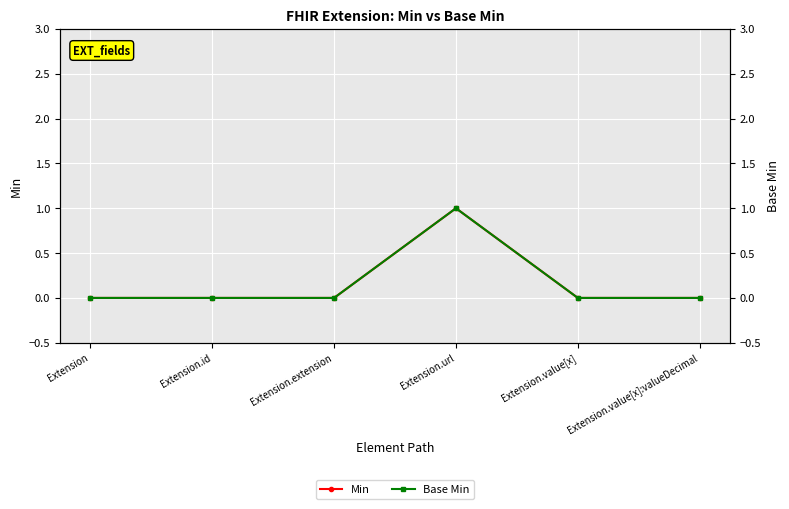

Between Extension.id and Extension.url, which is larger?

Extension.url